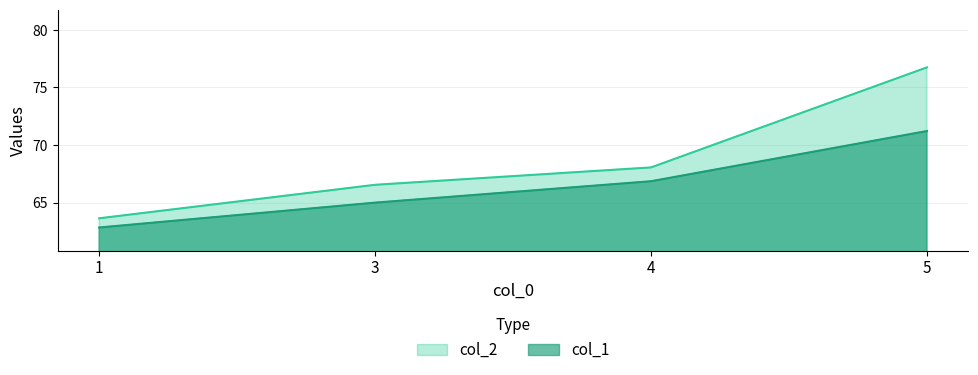

At 4, list the series in order from largest to smallest.

col_2, col_1